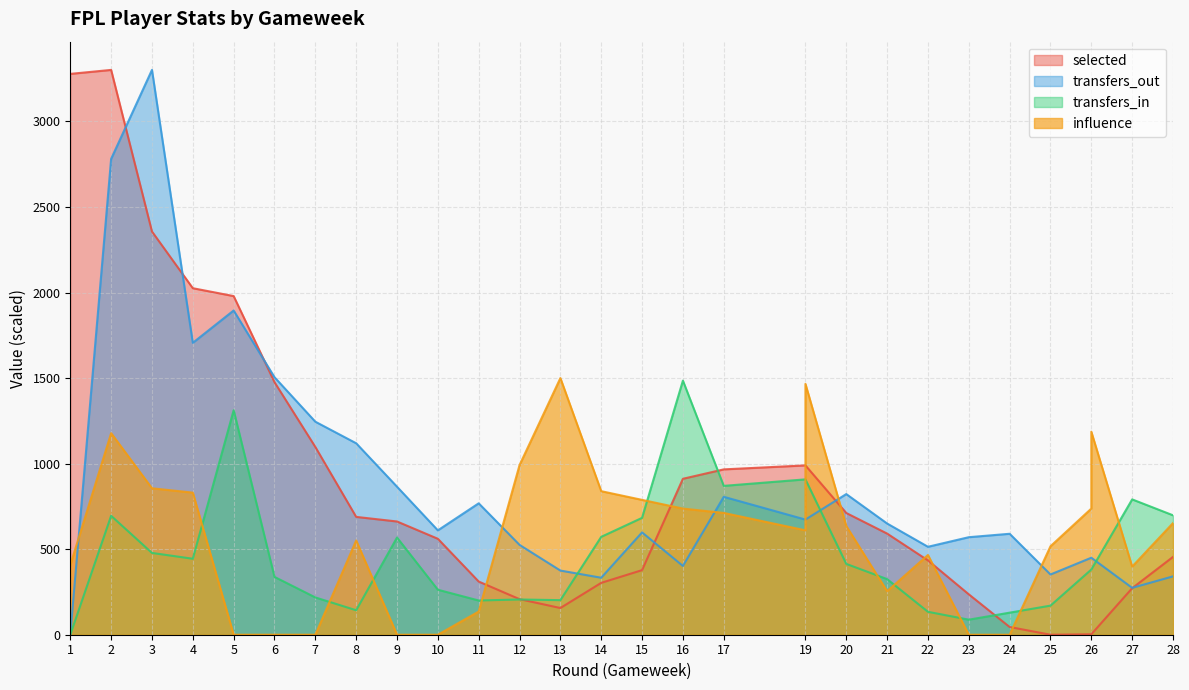

Which series has the widest spread of values?

selected